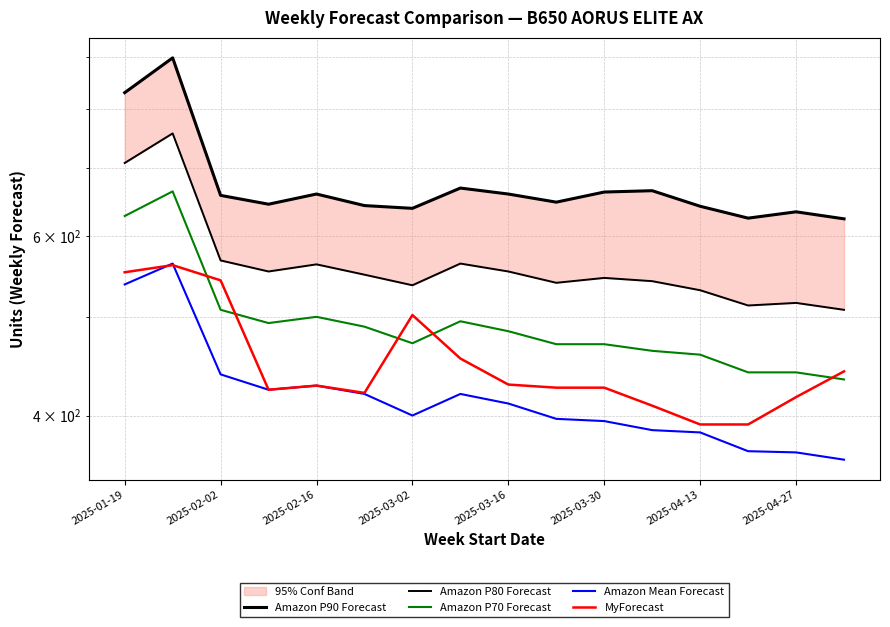

What is the minimum value shown in the chart?

362